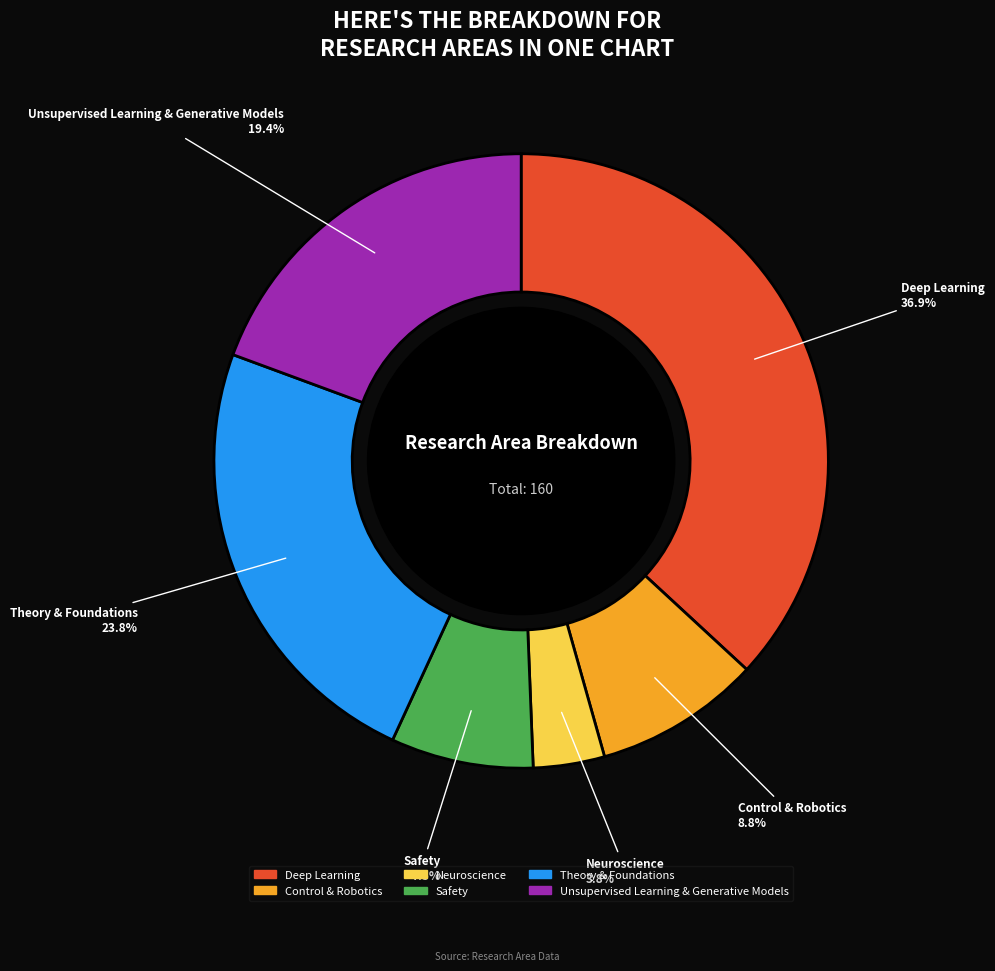

How many slices are in this pie chart?

6